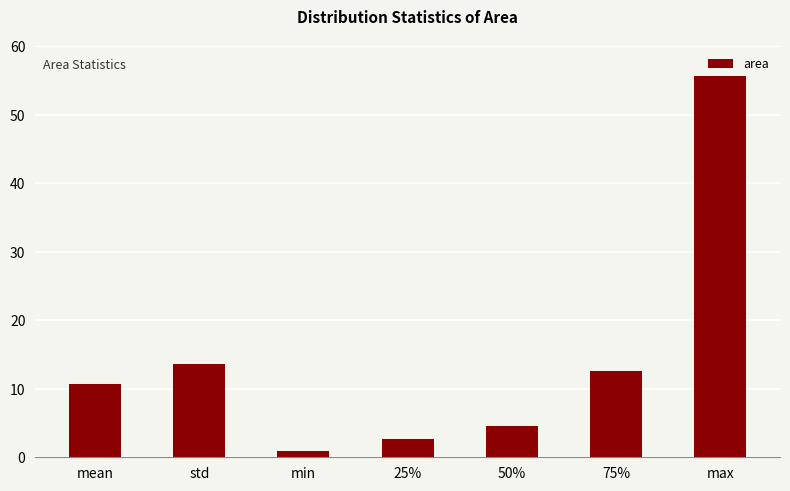

List the labels in order of value, largest first.

max, std, 75%, mean, 50%, 25%, min